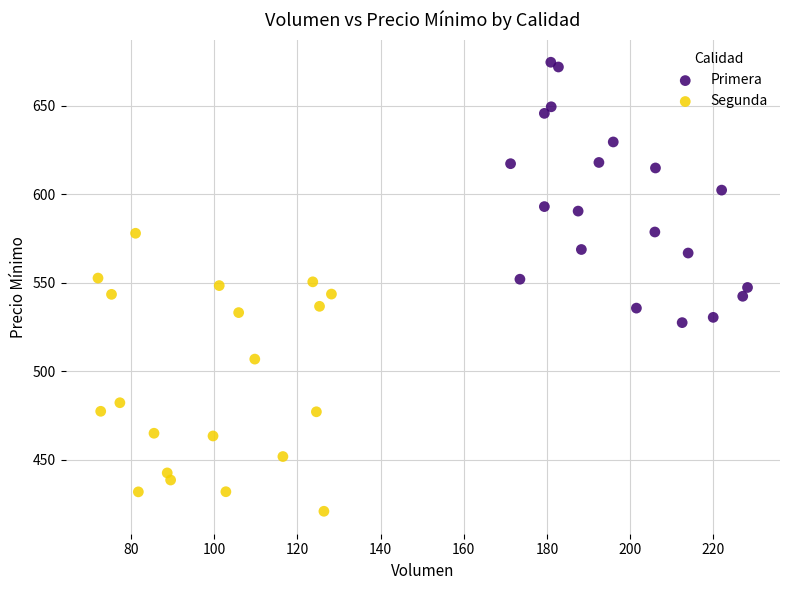

Which series contains the highest Y value?

Primera